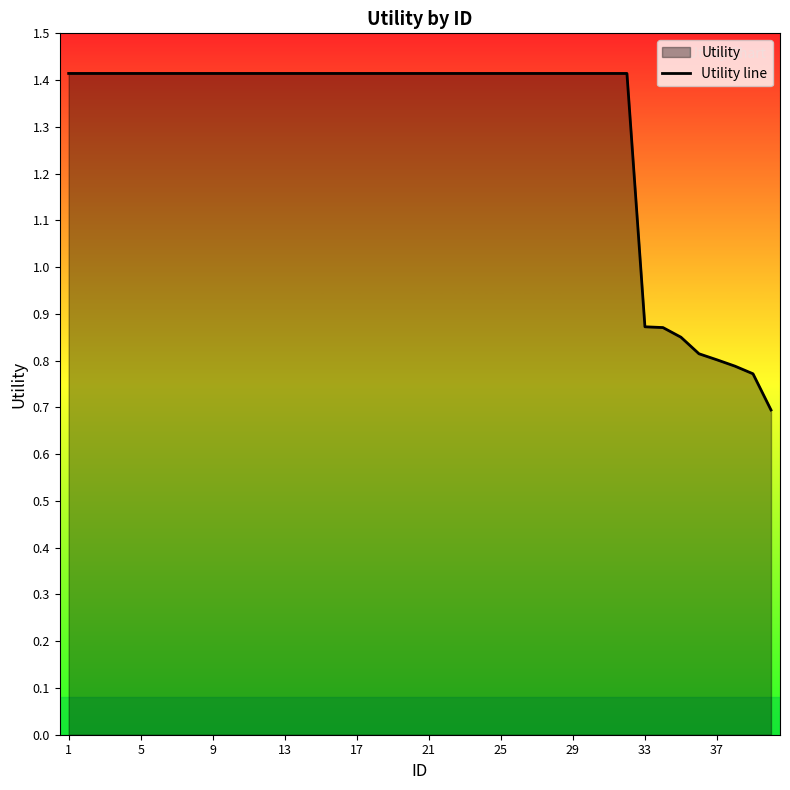

True or false: the data shows 1.0 at 9.

False